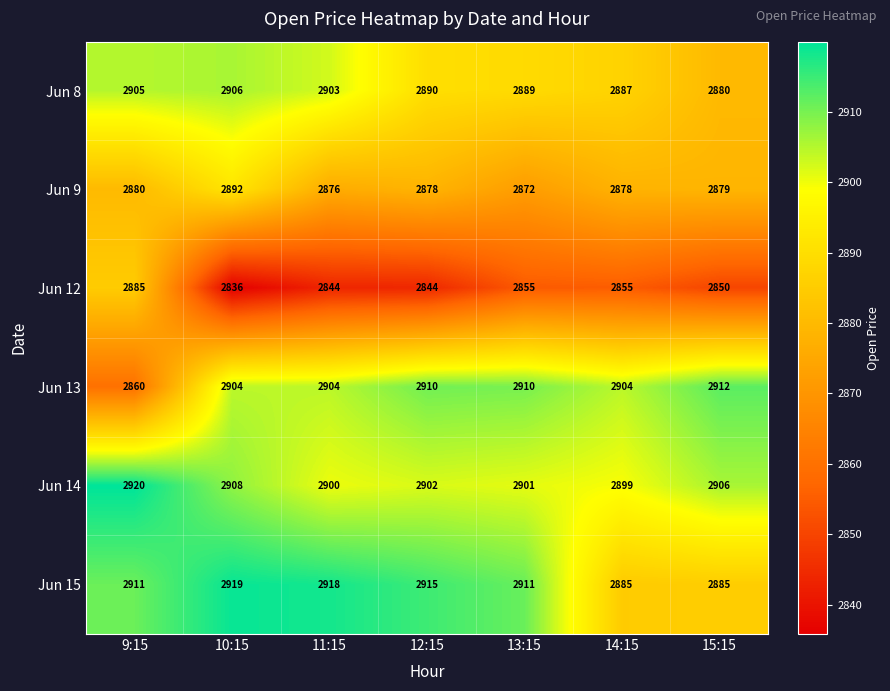

What is the difference between the Jun 14 values at 10:15 and 13:15?

7